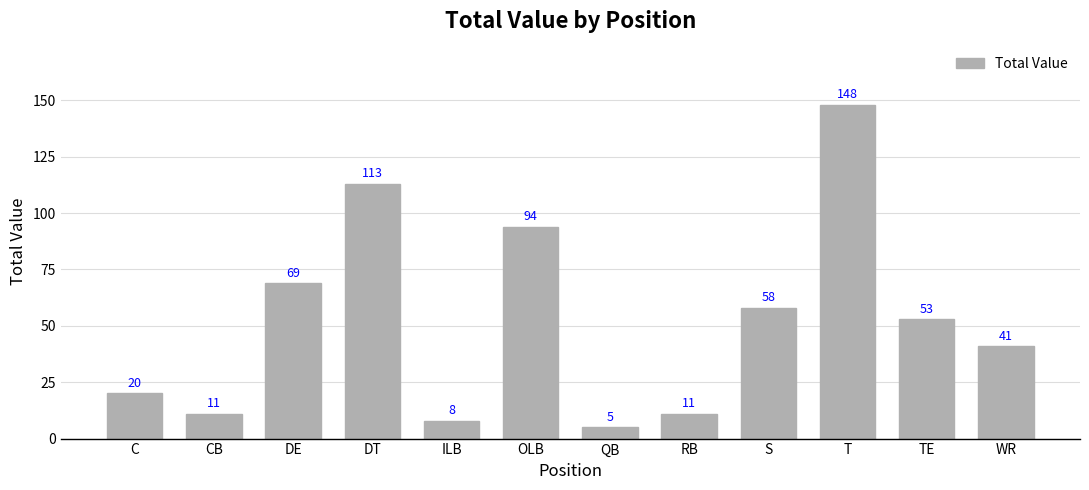

What is the label of the 11th bar from the right?

CB